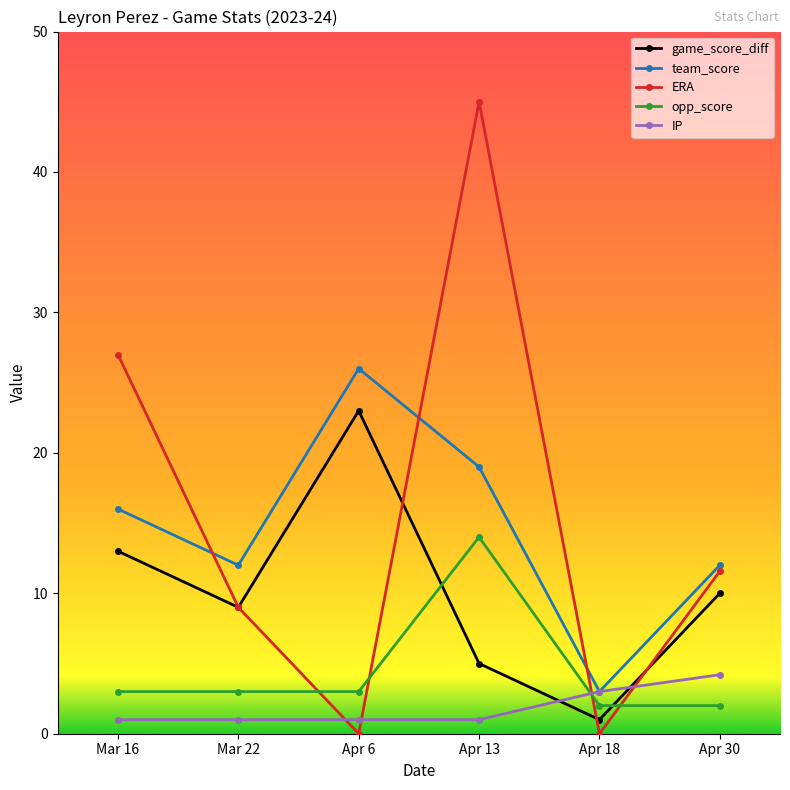

What is the spread (max minus min) of values at Mar 22?

11.0